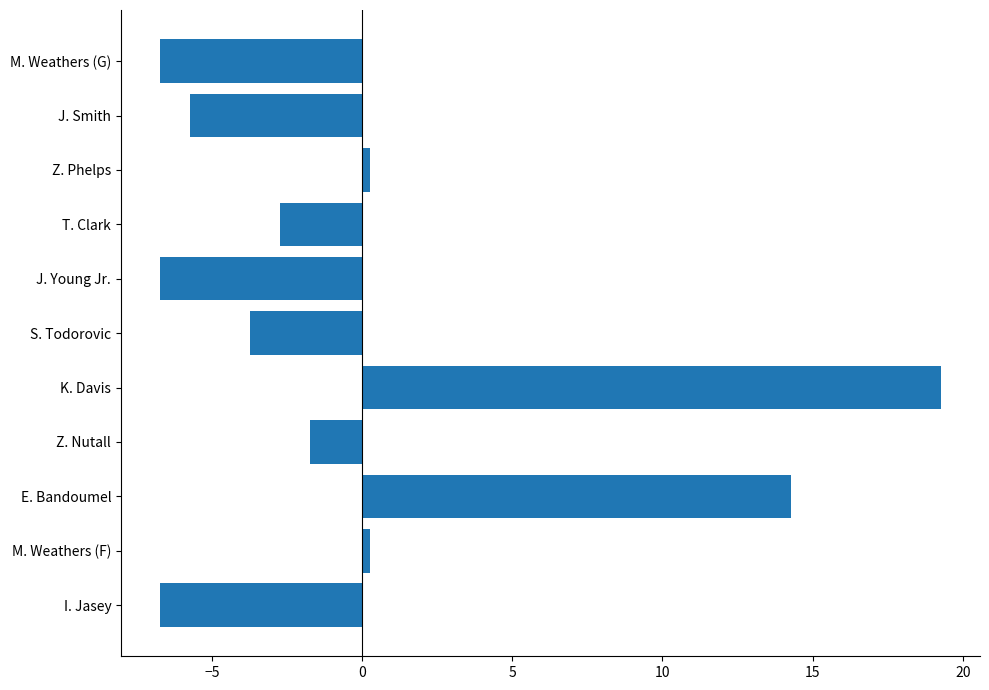

What is the sum of the values at I. Jasey and S. Todorovic?

-10.5